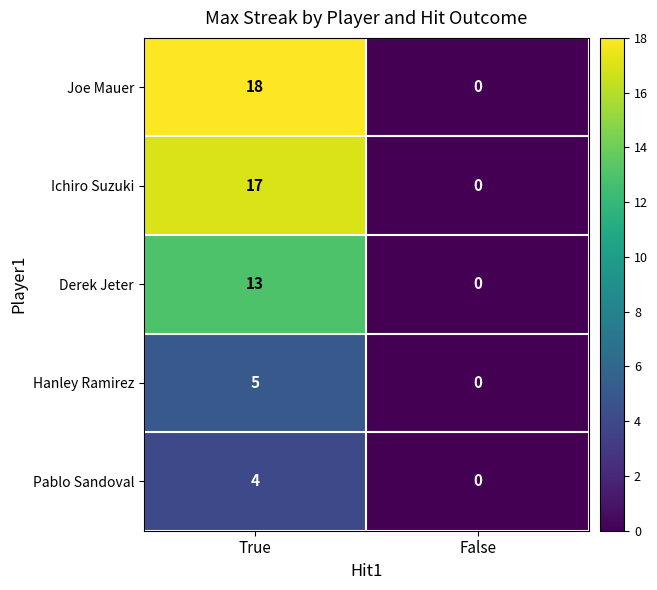

Reading left to right, what are all the values shown in this chart?

Joe Mauer: True=18	False=0
Ichiro Suzuki: True=17	False=0
Derek Jeter: True=13	False=0
Hanley Ramirez: True=5	False=0
Pablo Sandoval: True=4	False=0